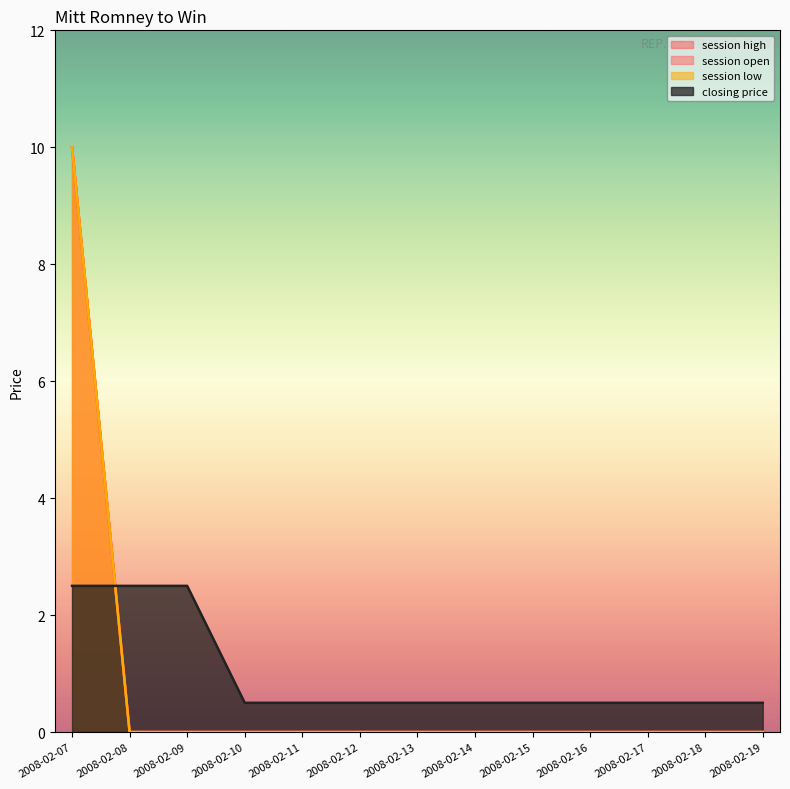

Rank the series by their maximum value, from highest to lowest.

session open, session high, session low, closing price